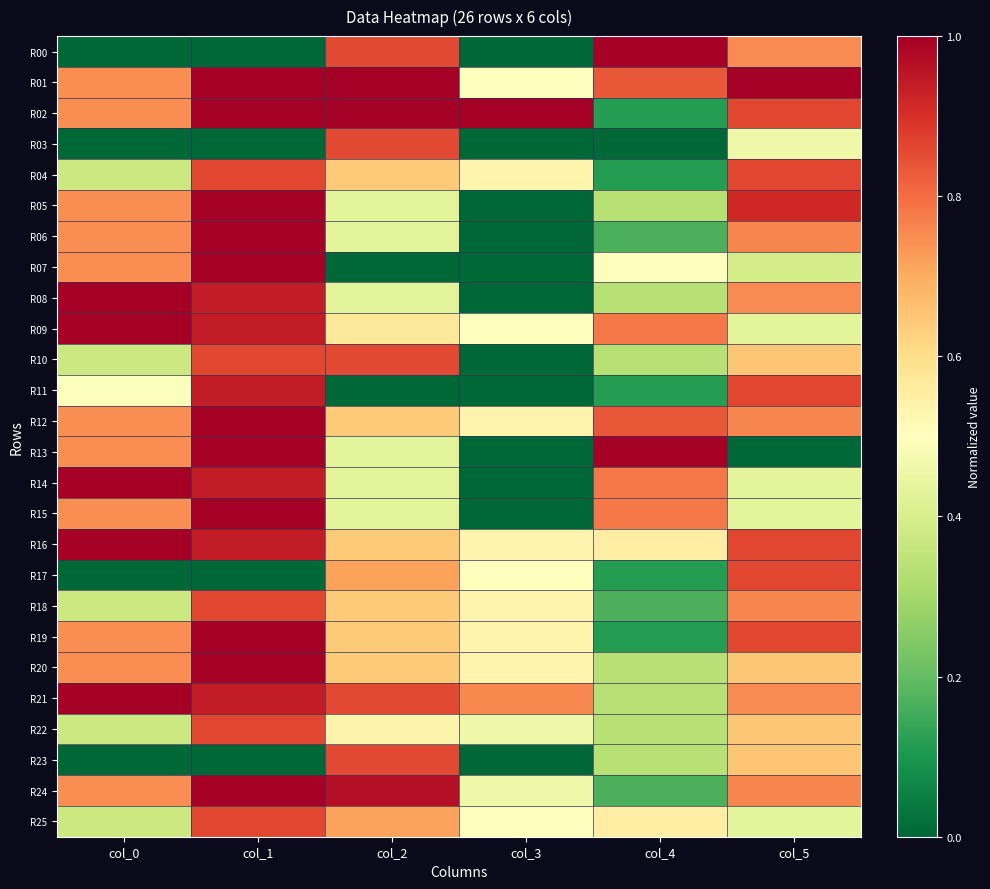

What is the spread (max minus min) of values at col_1?

1.0